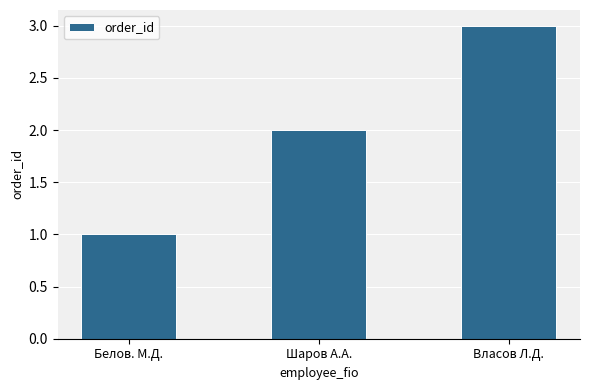

List the labels in order of value, largest first.

Власов Л.Д., Шаров А.А., Белов. М.Д.